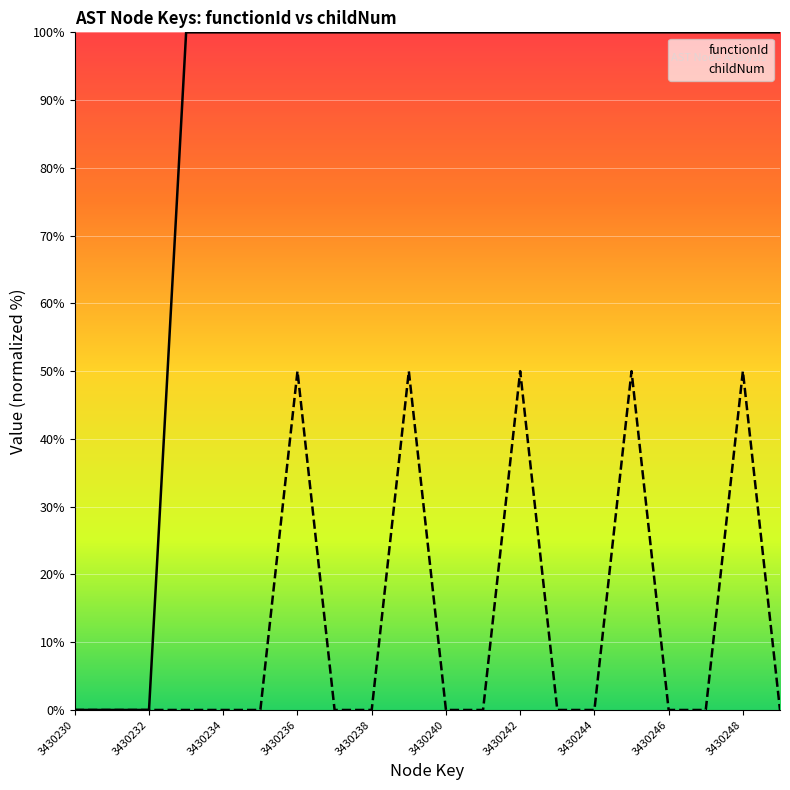

Which series changed the most between 3430230 and 3430234?

functionId